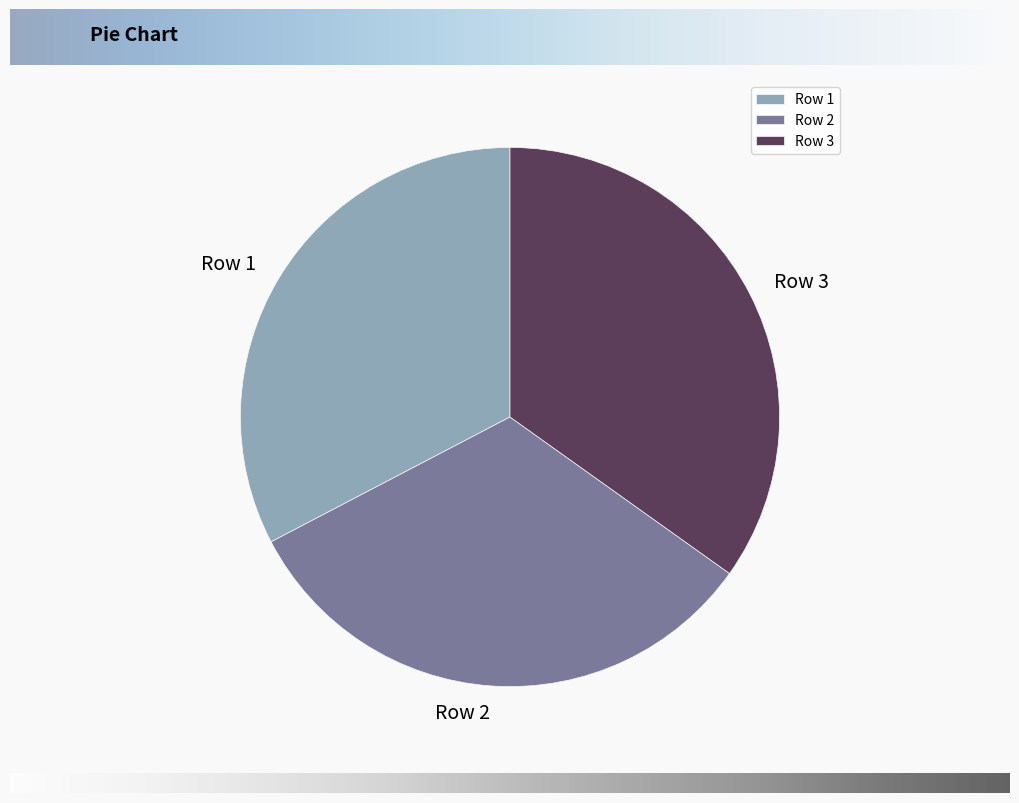

Count the number of slices in the pie.

3